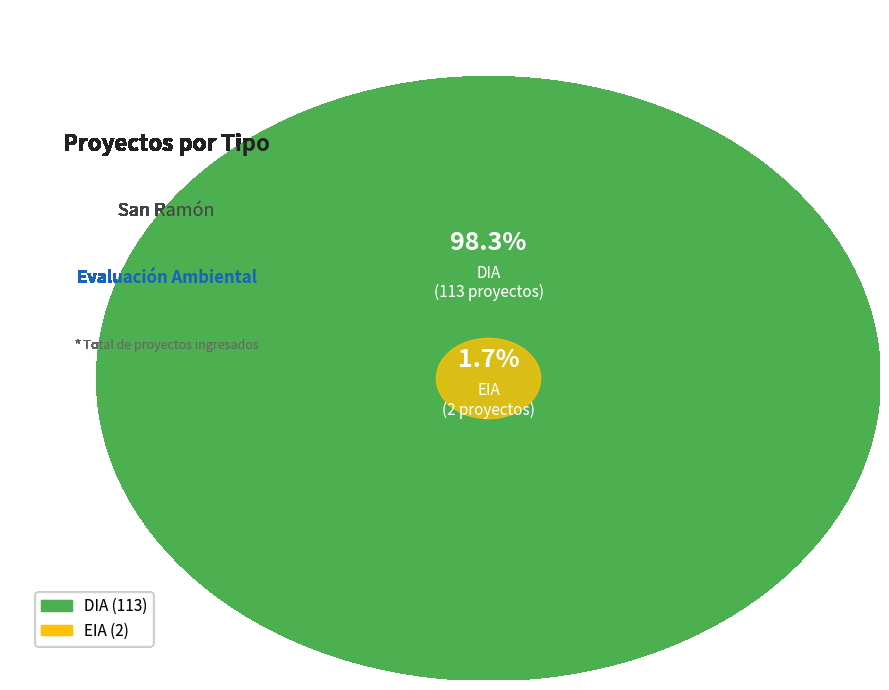

To the nearest percent, what is the difference between the largest and smallest slice percentages?

97%